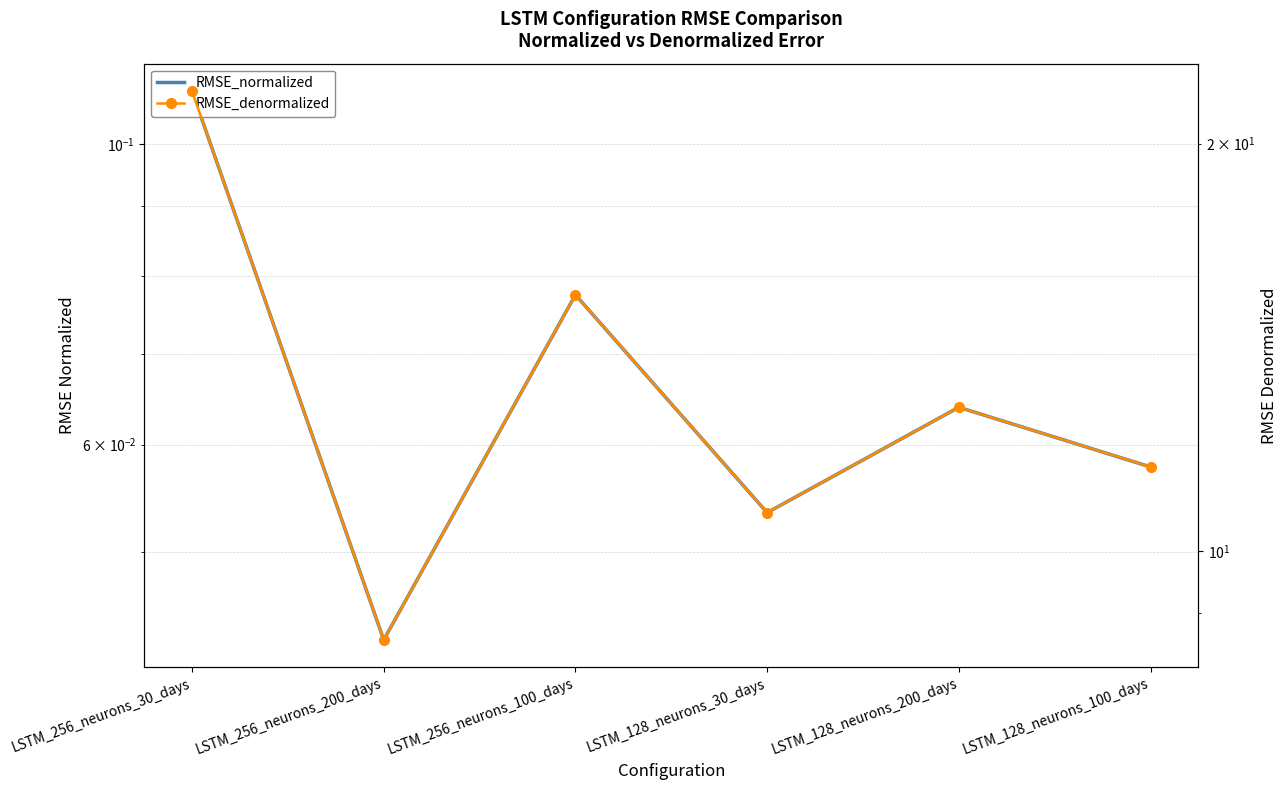

How many lines are shown in the chart?

2